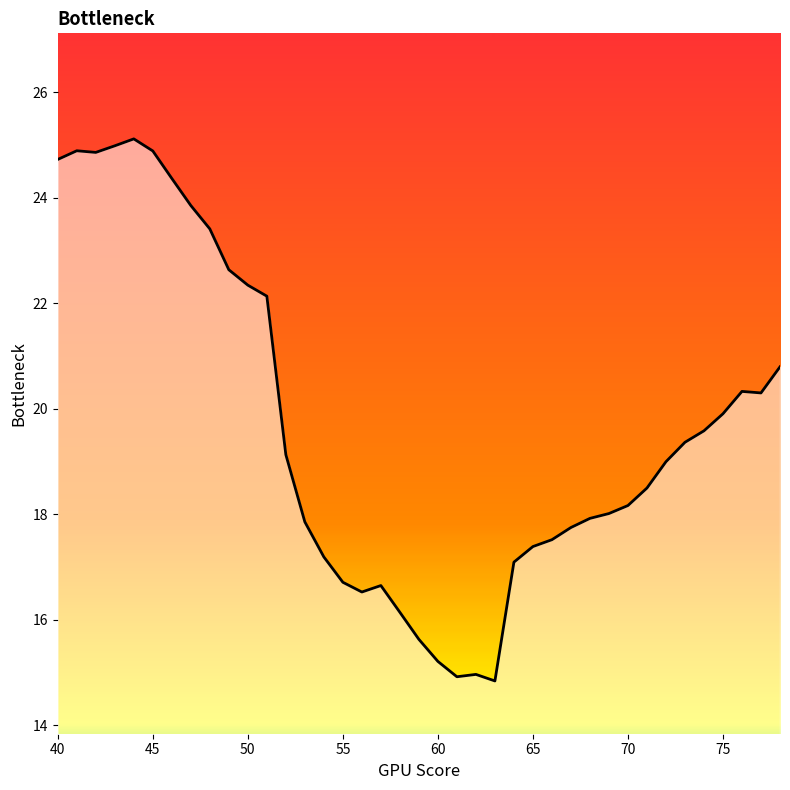

What is the difference between the maximum and minimum values?

10.3